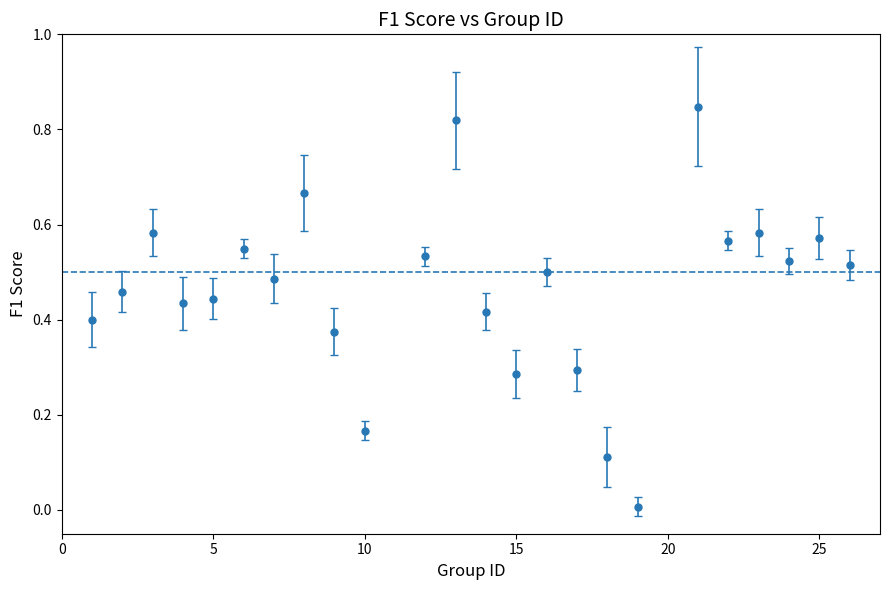

True or false: there are more than 2 points higher than both neighbors.

True